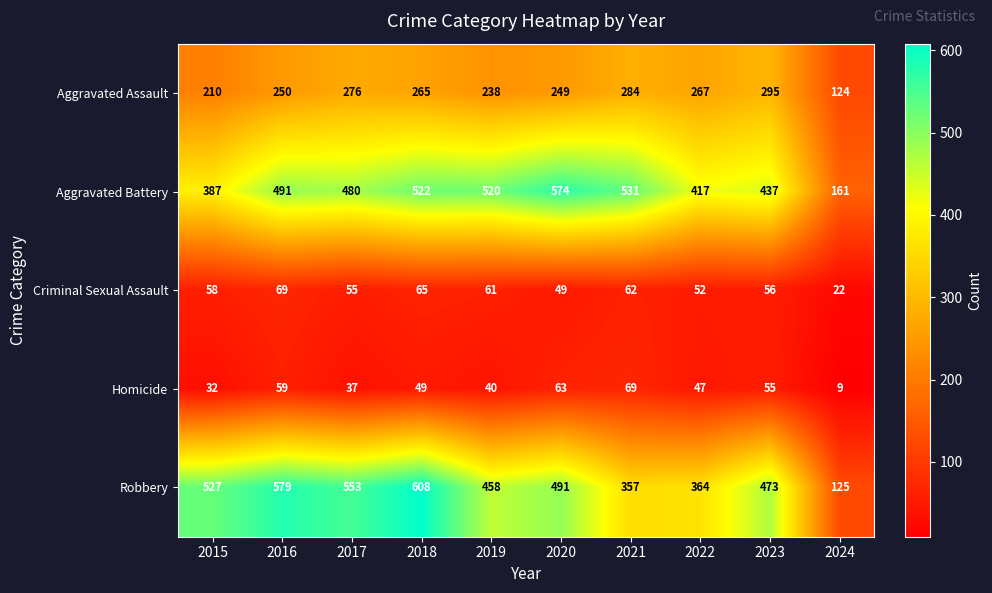

Which series has the largest range (max minus min)?

Robbery